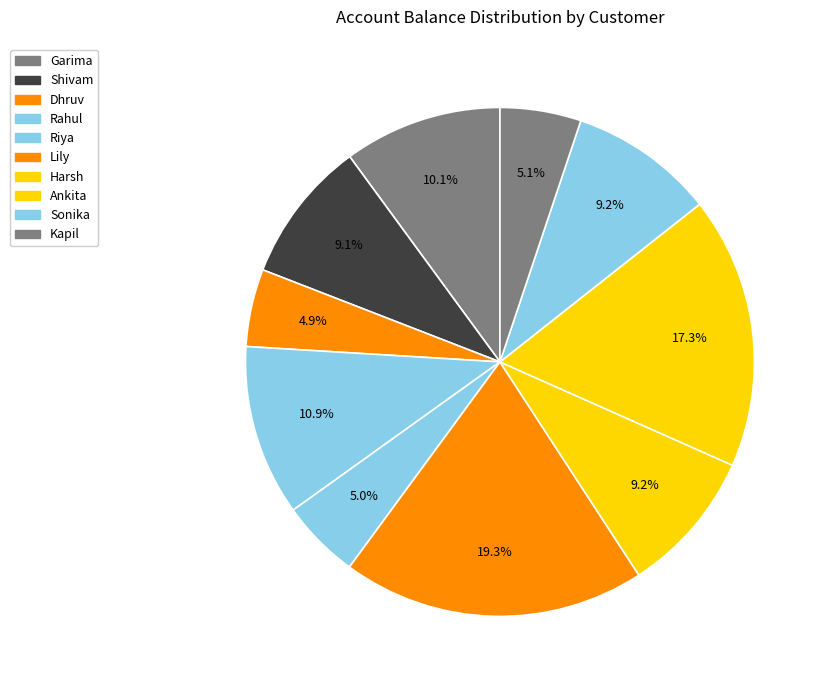

The Sonika slice represents 1% of the pie. True or false?

False